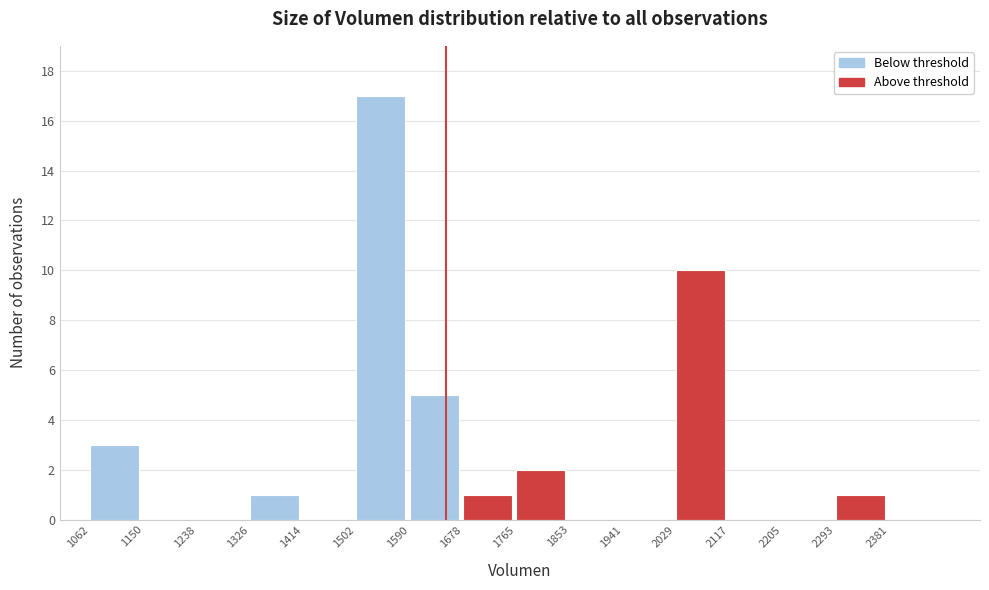

Which range on the x-axis has the tallest bar?

1502 to 1590